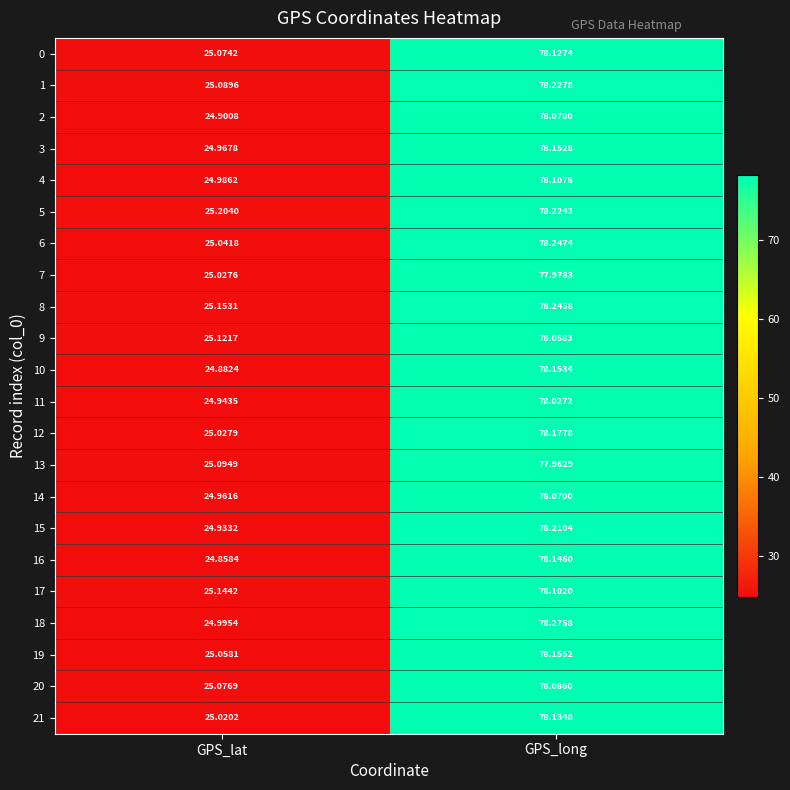

At which category is the sum across all series the highest?

GPS_long